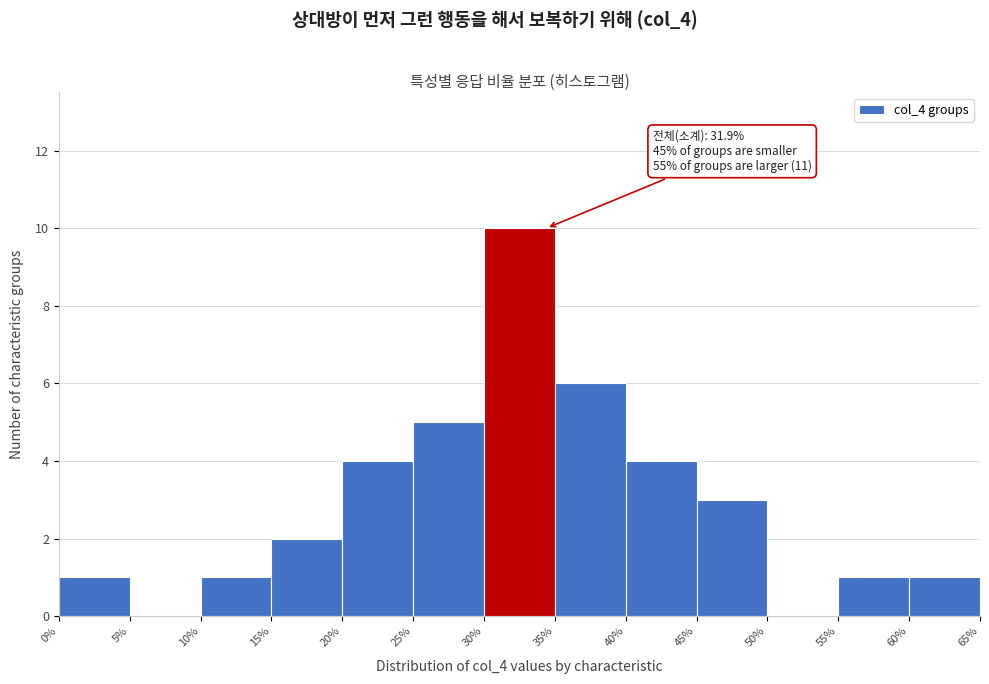

Over which range of the x-axis is the bar tallest?

30% to 35%